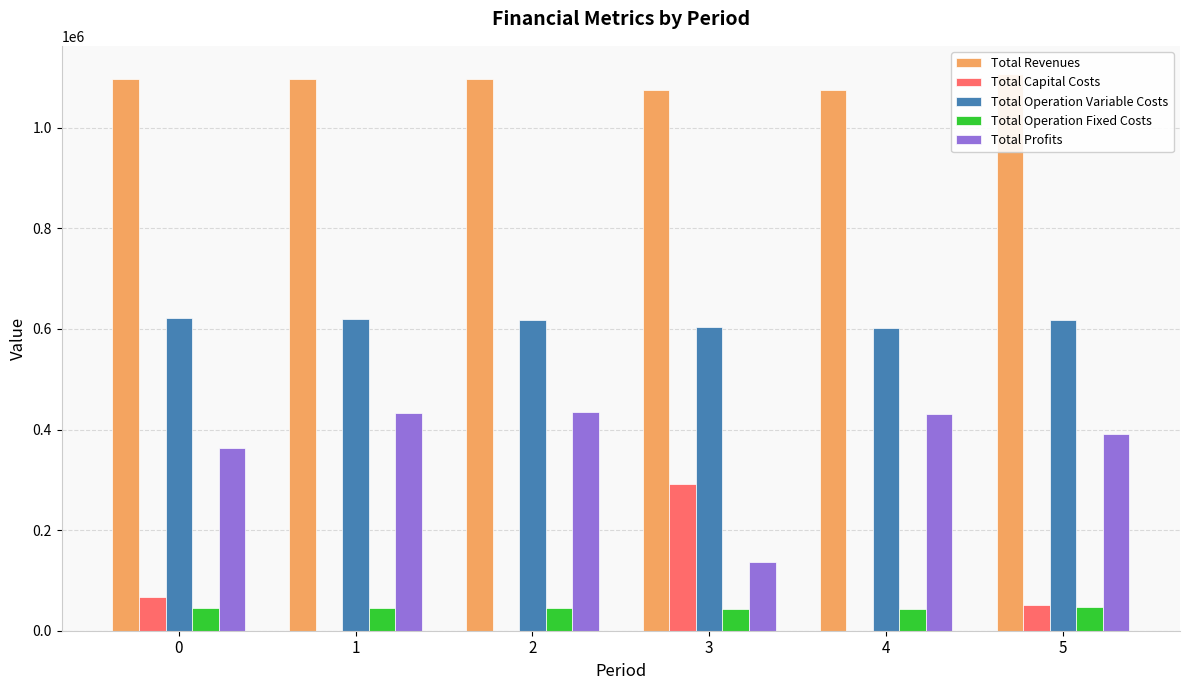

Is it true that Total Revenues equals 1931385.5 at 1?

False